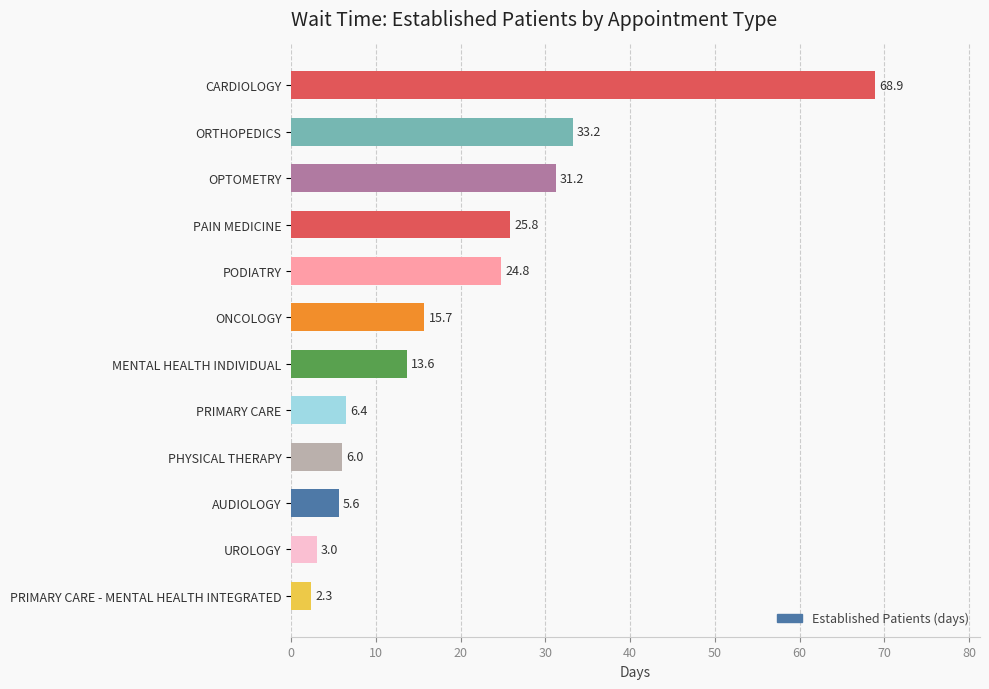

How many values are below 15?

6